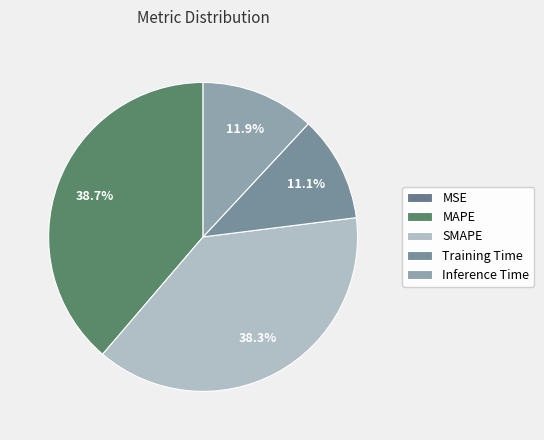

Which slice is the smallest?

MSE